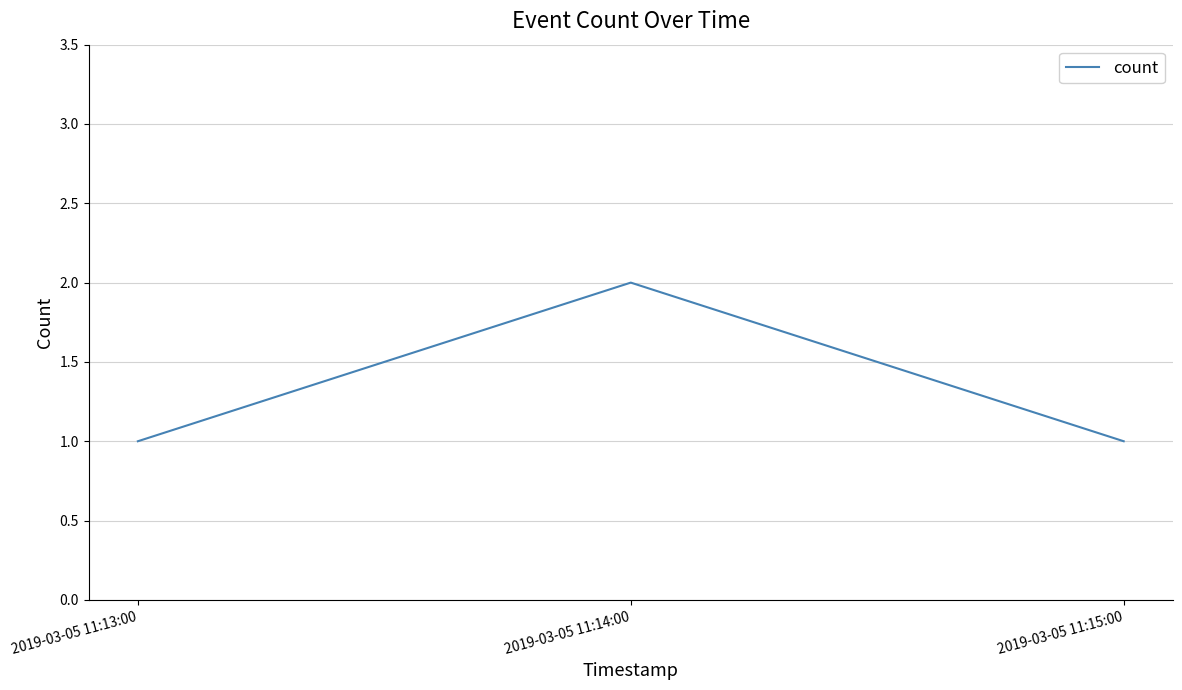

What is the minimum value shown in the chart?

1